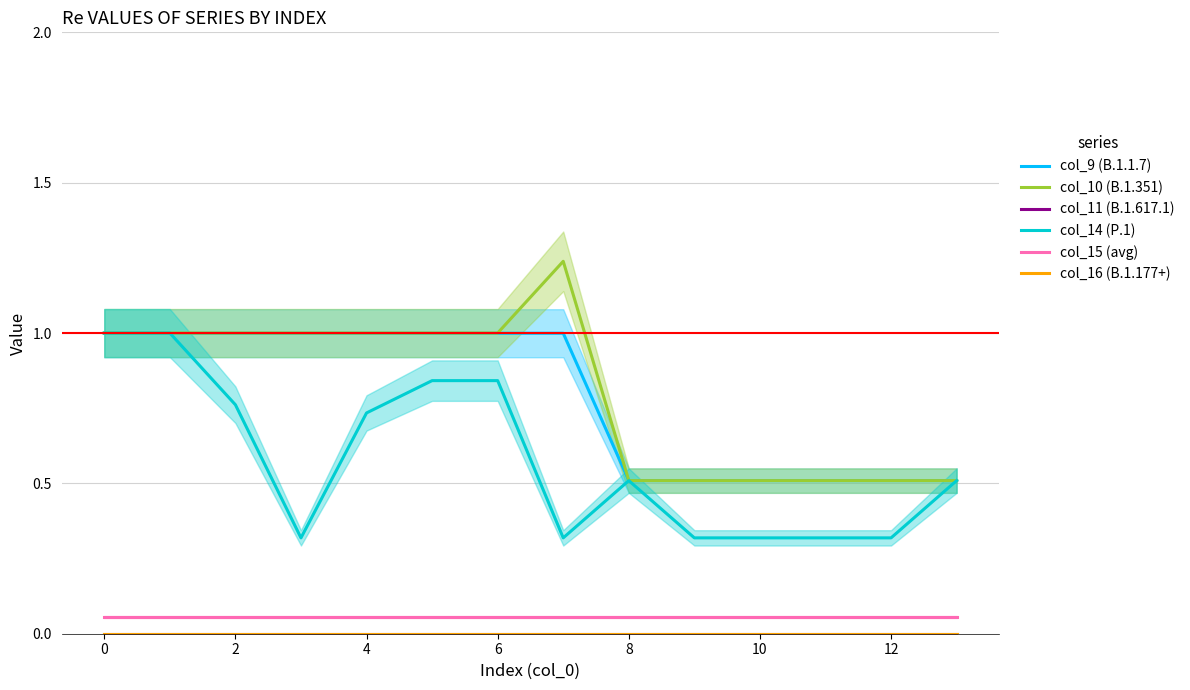

True or false: col_15 (avg) and col_16 (B.1.177+) intersect in this chart.

False